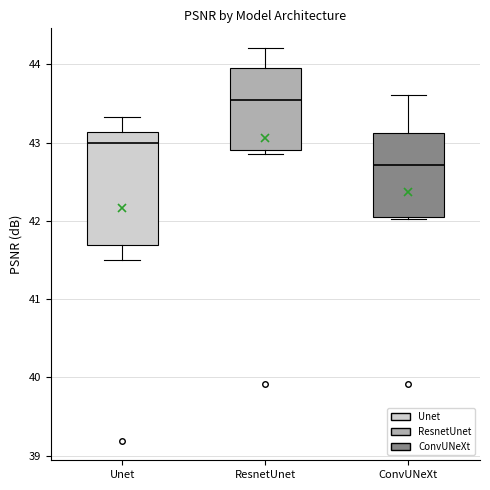

Reading left to right, read every box against the y-axis: the position of its median line, the range the box covers, and the ends of its whiskers. The values are not printed on the chart, so give them approximately, as read against the axis.

Unet: median 43.0, box 41.7 to 43.1, whiskers 41.5 to 43.3
ResnetUnet: median 43.5, box 42.9 to 44.0, whiskers 42.9 (just below the box's lower edge) to 44.2
ConvUNeXt: median 42.7, box 42.0 to 43.1, whiskers 42.0 to 43.6